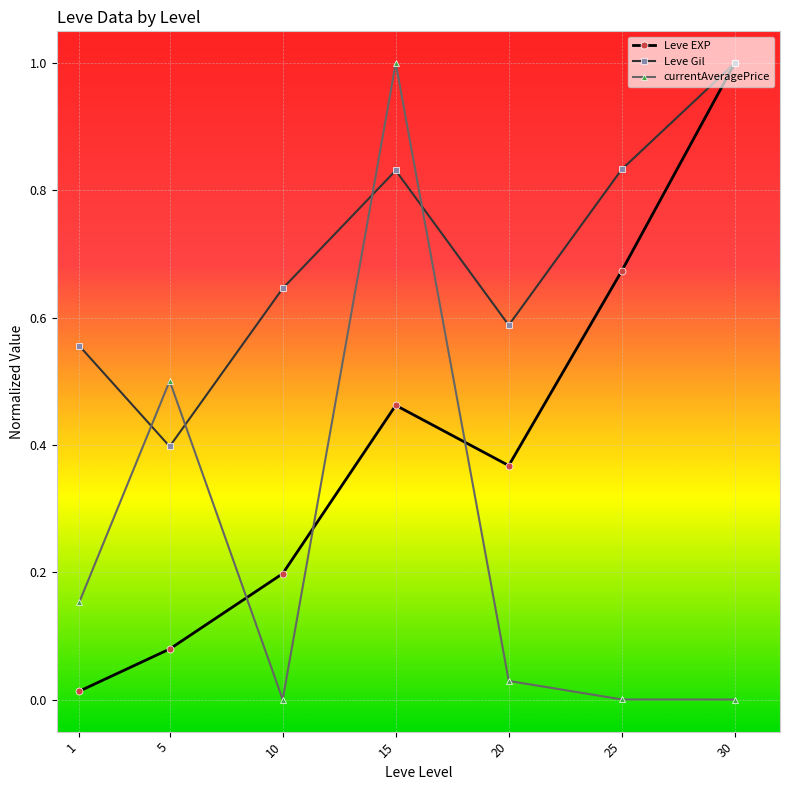

After their last crossing, which series has the higher values: Leve EXP or currentAveragePrice?

Leve EXP